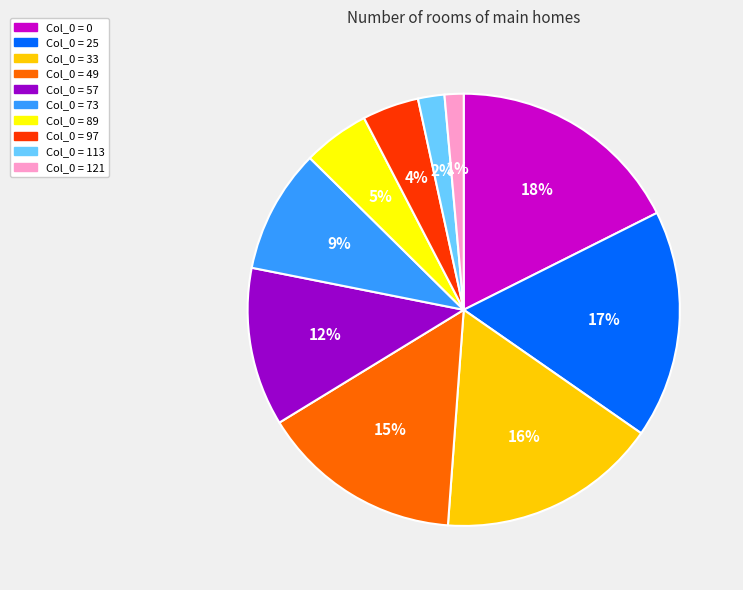

Is there any slice that represents more than half of the pie?

No